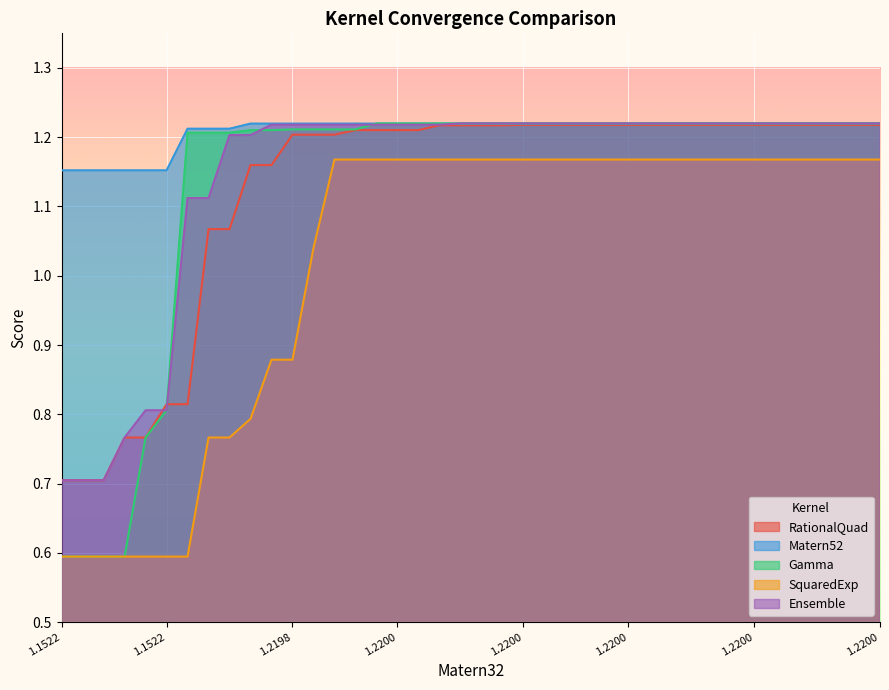

List the series in order of their peak value, highest first.

Matern52, Ensemble, Gamma, RationalQuad, SquaredExp